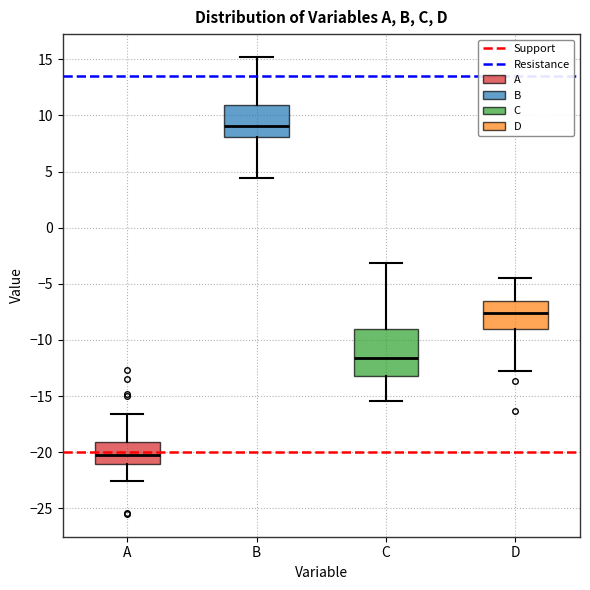

Reading left to right, read every box against the y-axis: the position of its median line, the range the box covers, and the ends of its whiskers. The values are not printed on the chart, so give them approximately, as read against the axis.

A: median -20.0, box -21.0 to -19.0, whiskers -22.5 to -16.5
B: median 9.0, box 8.0 to 11.0, whiskers 4.5 to 15.0
C: median -11.5, box -13.0 to -9.0, whiskers -15.5 to -3.0
D: median -7.5, box -9.0 to -6.5, whiskers -12.5 to -4.5